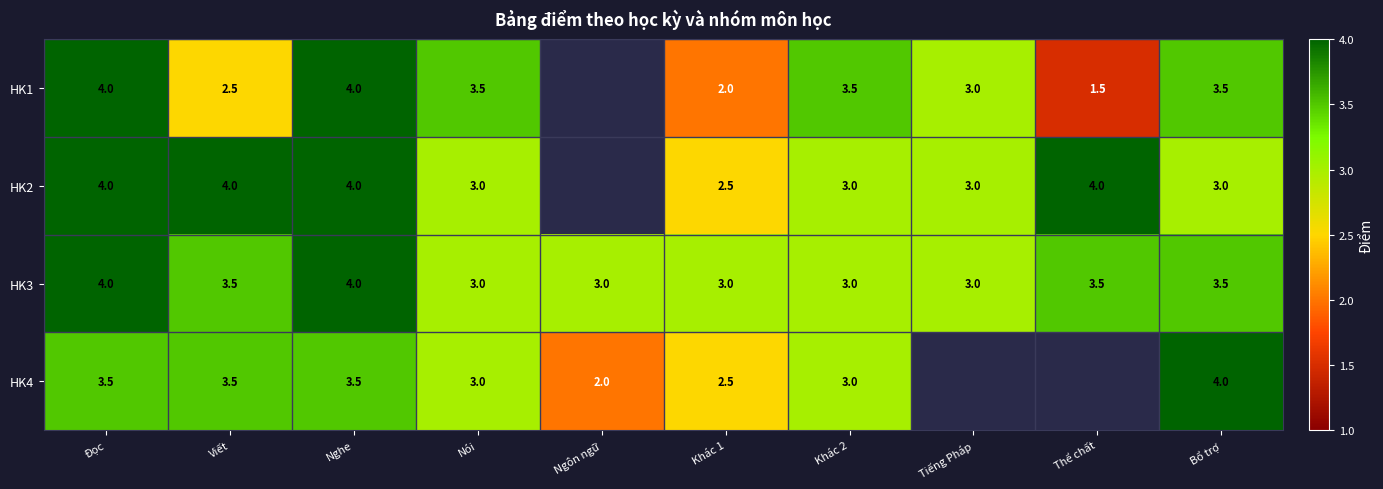

Is the value of HK4 at Khác 1 greater than the value of HK3 at Bổ trợ?

No